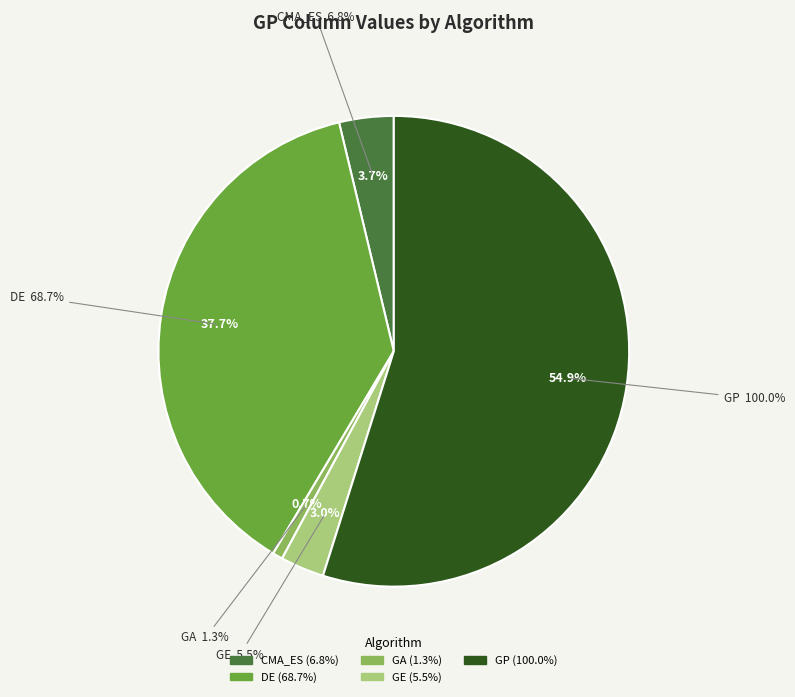

True or false: GA accounts for 7% of the total.

False